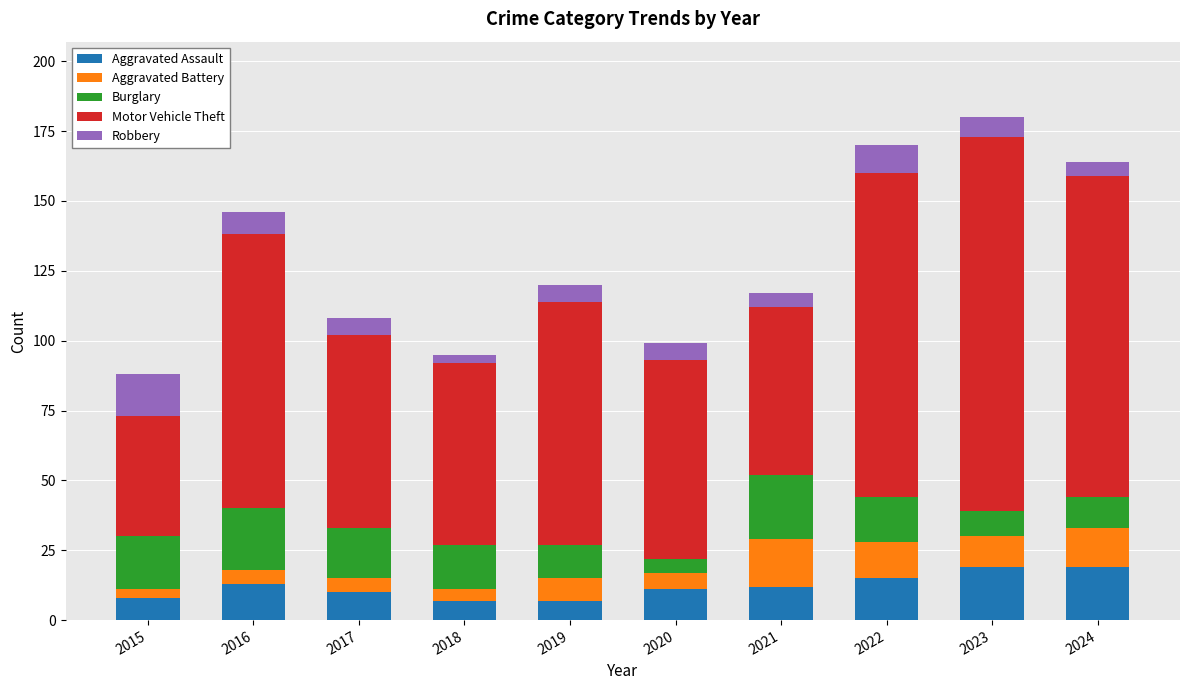

What is the difference between the second highest and second lowest values in the Aggravated Assault series?

12